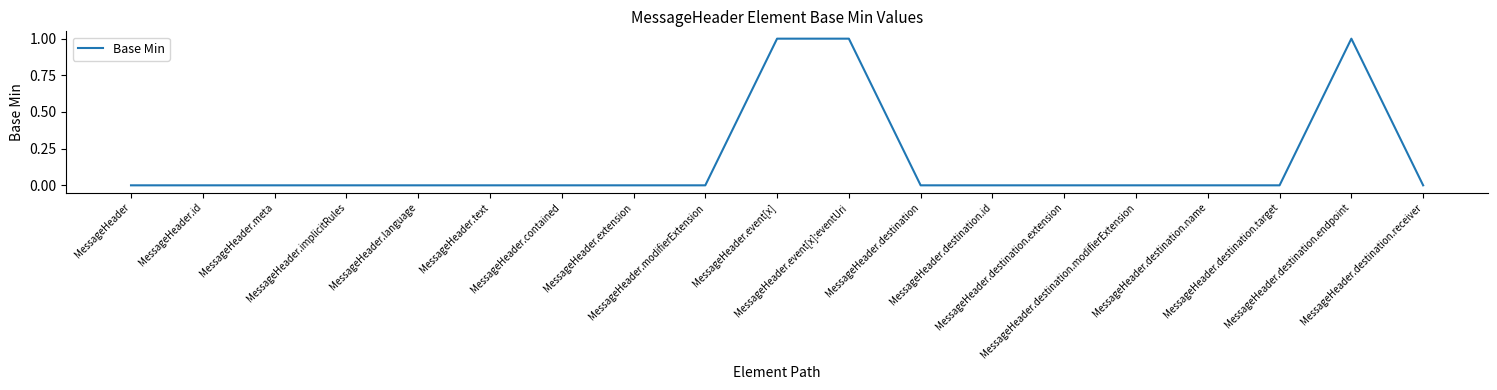

How many lines are shown in the chart?

1